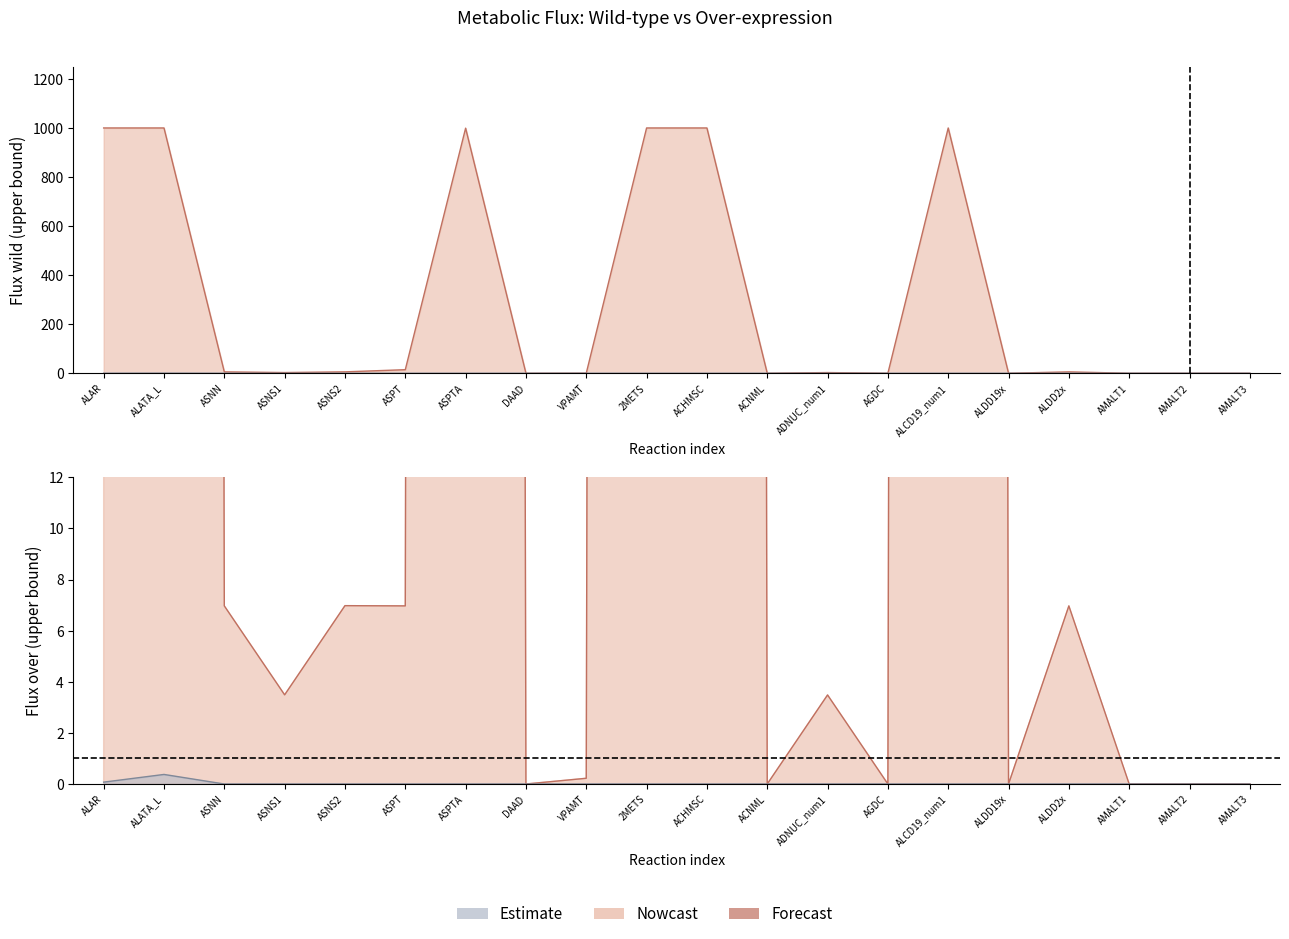

Between 2METS and ASNS2, which is larger?

2METS